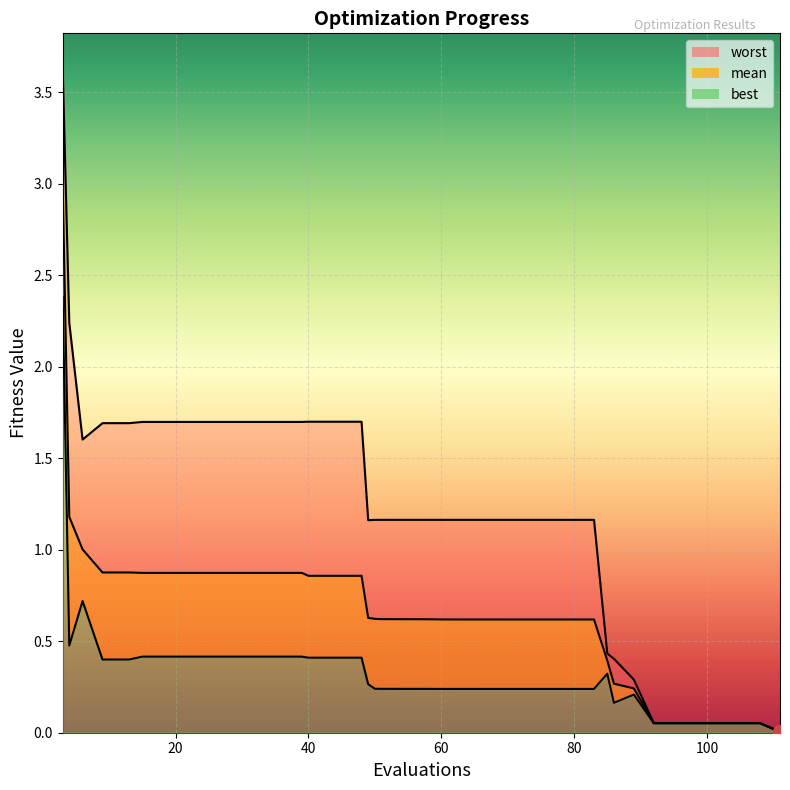

Is it true that worst equals 2.0 at 60?

False